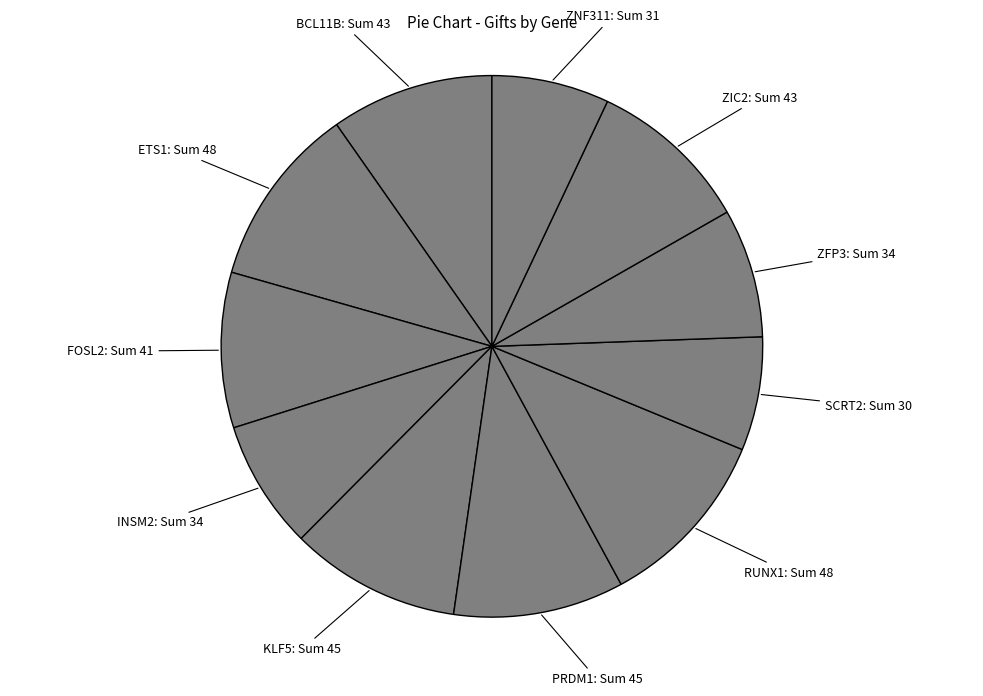

What is the ratio of the value at ZNF311 to the value at PRDM1?

0.7